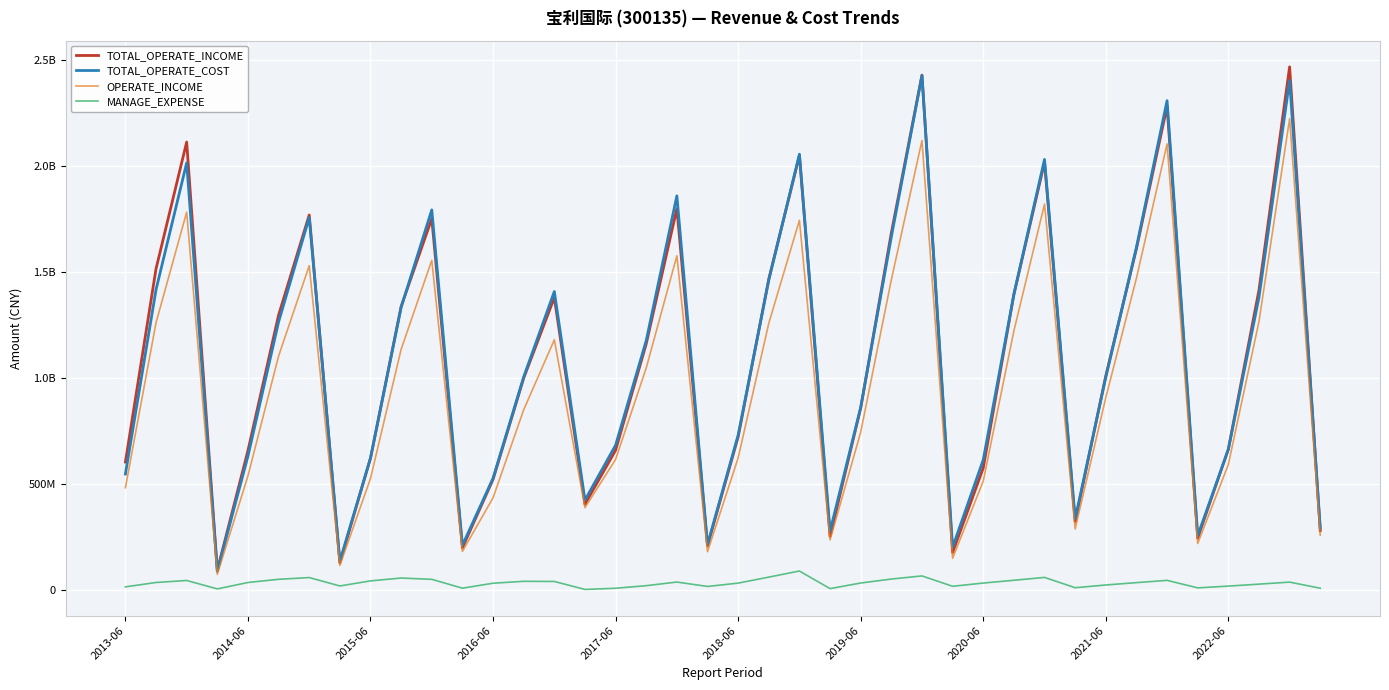

What are all the series names shown in the legend?

TOTAL_OPERATE_INCOME, TOTAL_OPERATE_COST, OPERATE_INCOME, MANAGE_EXPENSE